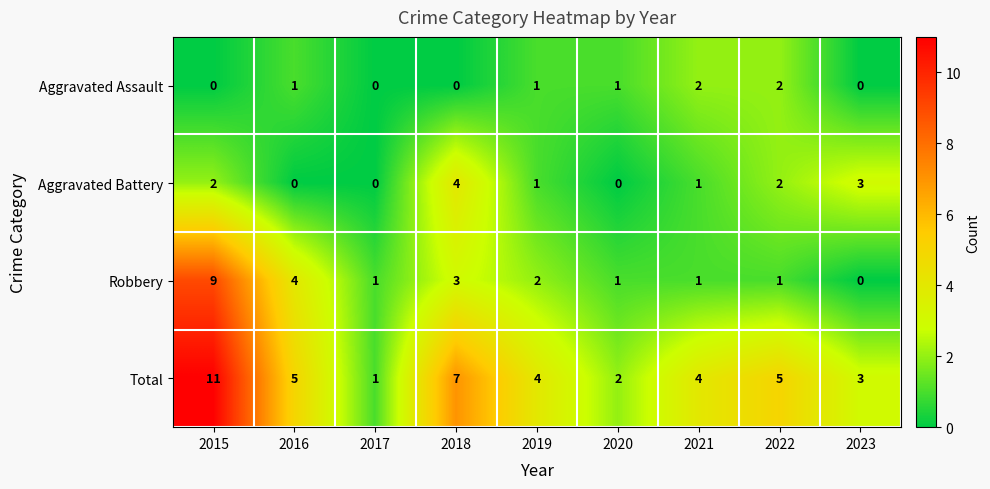

Which series has the widest spread of values?

Total